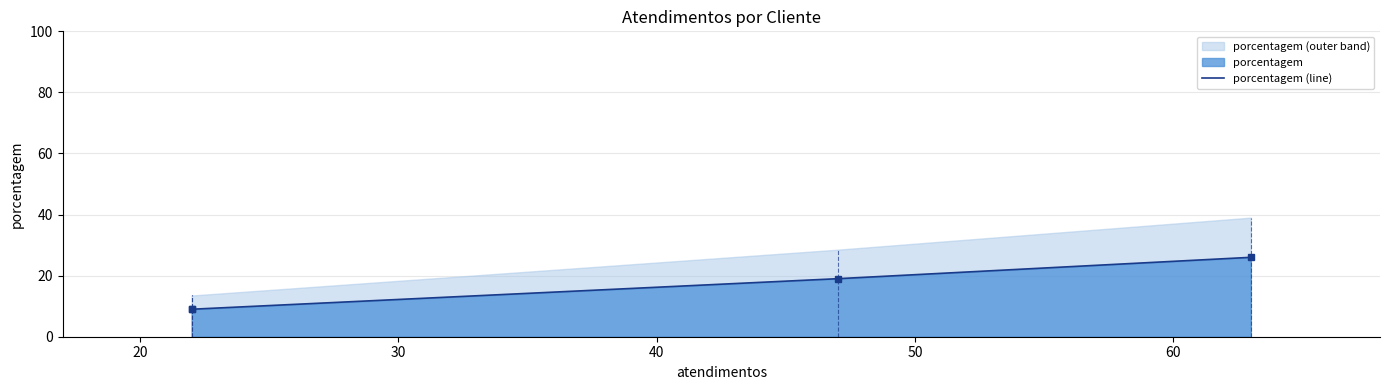

How many lines are shown in the chart?

1